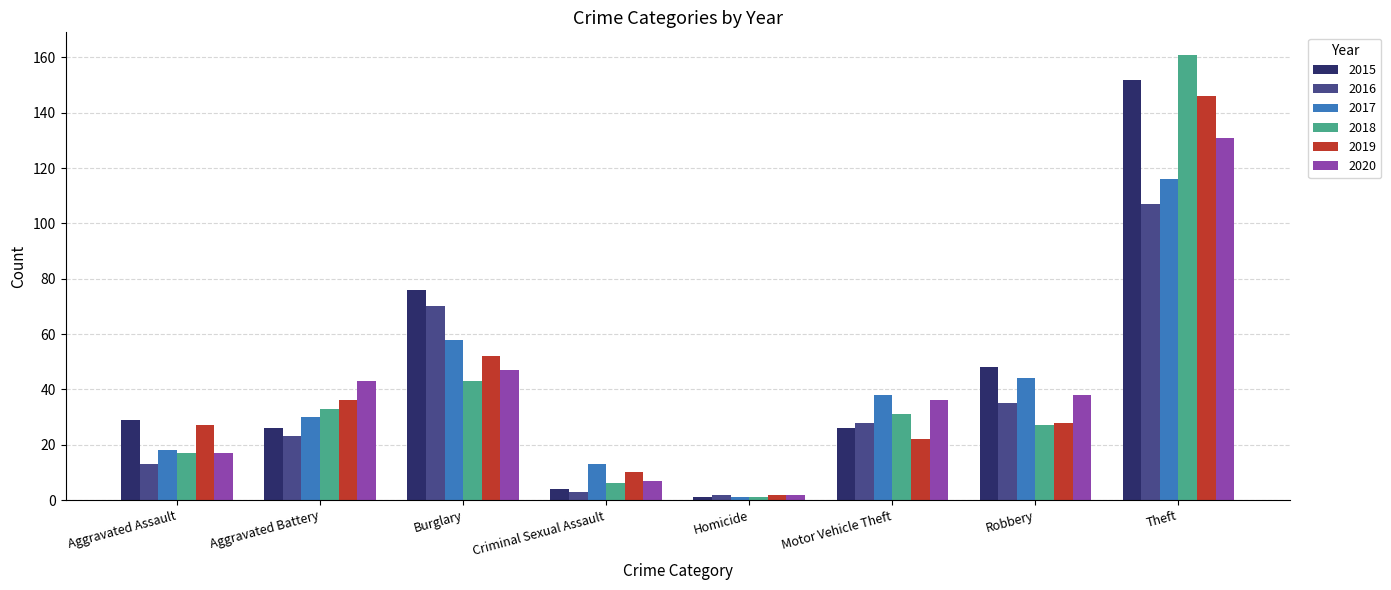

What is the value of the 2019 bar at the 6th from the left?

22